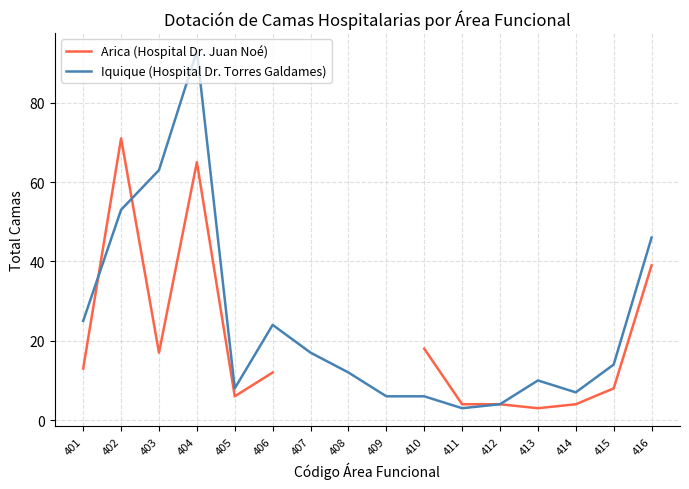

What is the highest value of the Iquique (Hospital Dr. Torres Galdames) series?

93